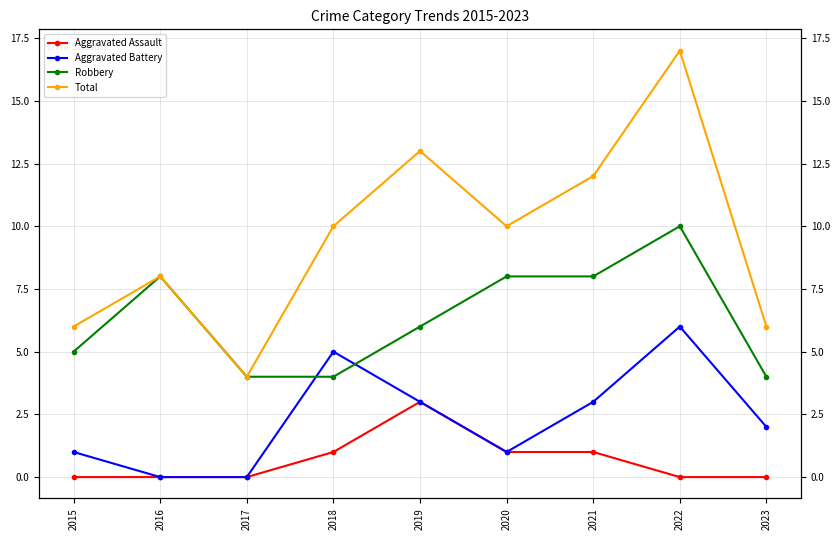

List the series in order of their overall mean, highest first.

Total, Robbery, Aggravated Battery, Aggravated Assault